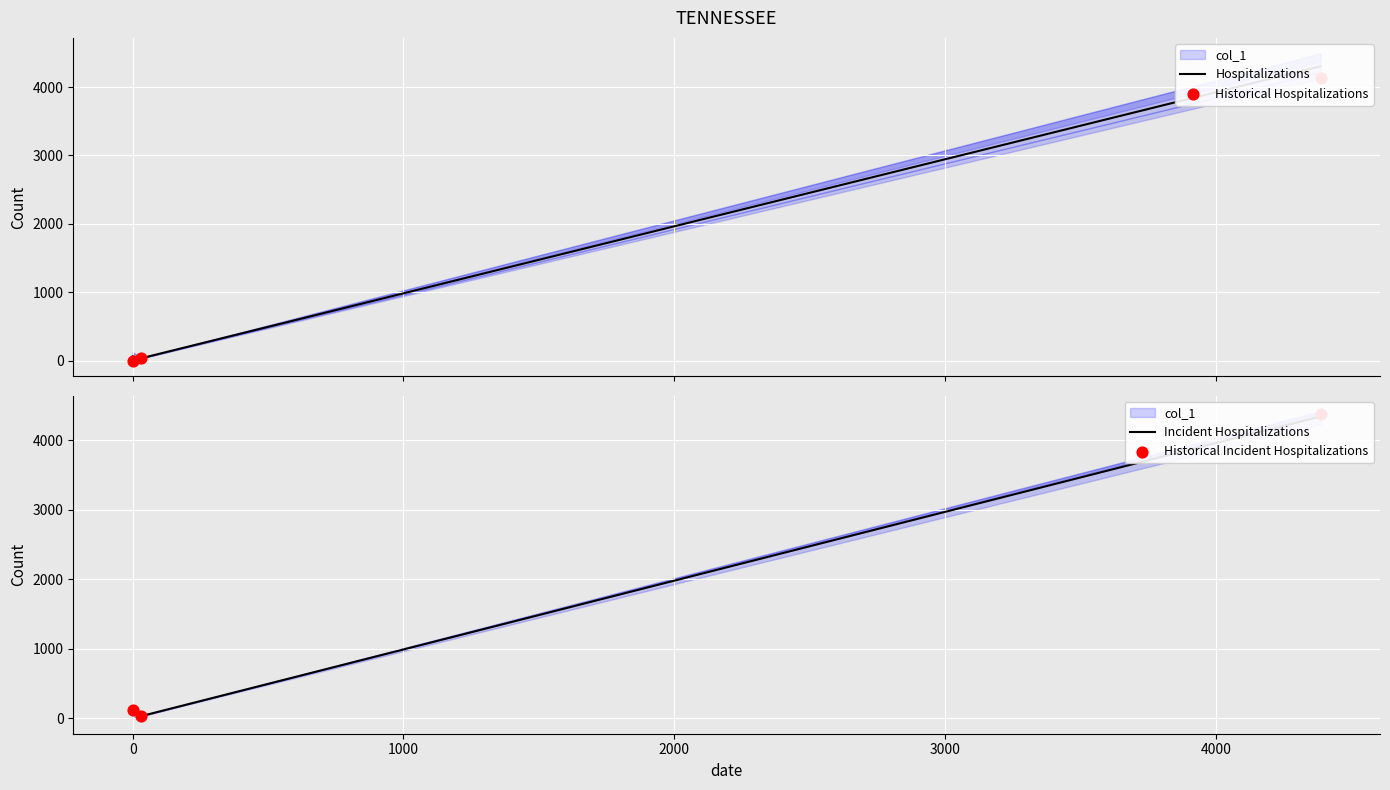

What are all the series names shown in the legend?

Hospitalizations, Historical Hospitalizations, Incident Hospitalizations, Historical Incident Hospitalizations